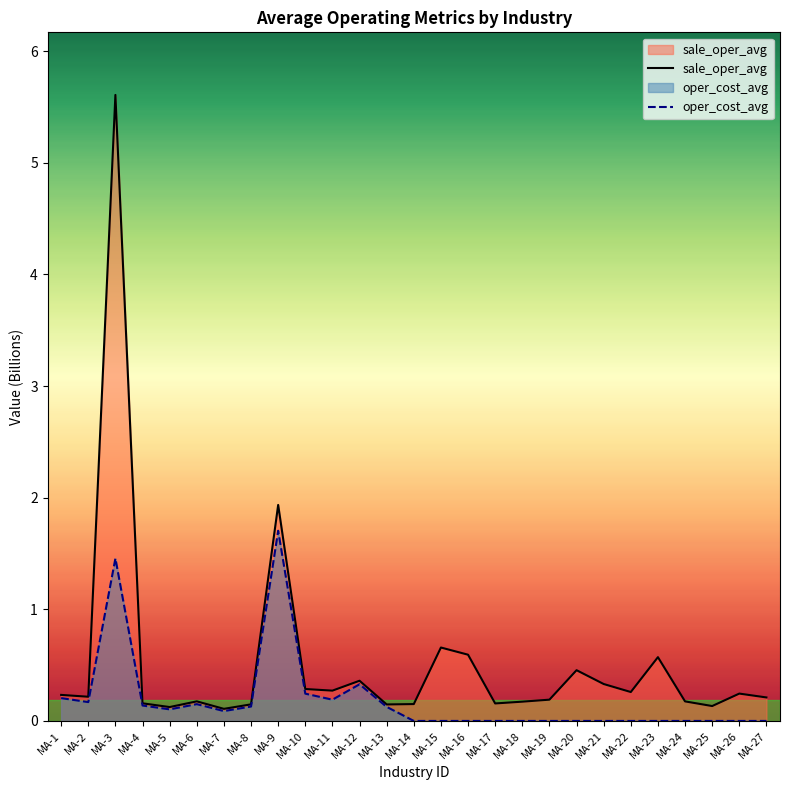

Rank the series by their average value, from lowest to highest.

oper_cost_avg, sale_oper_avg